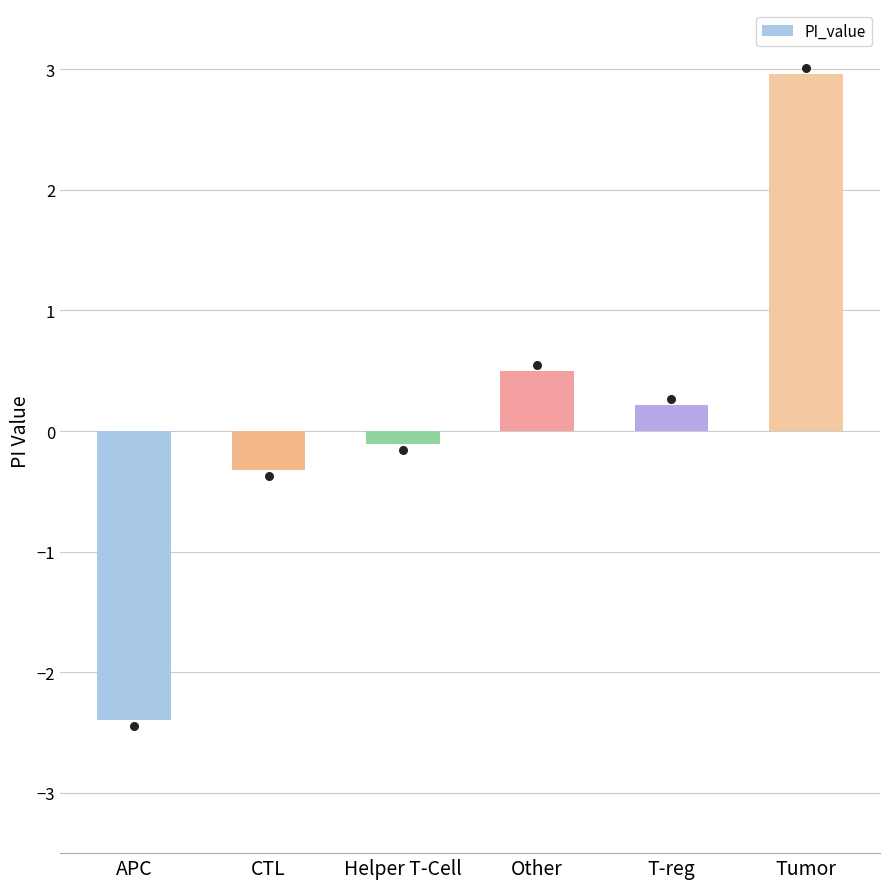

What is the change in value from Helper T-Cell to T-reg?

+0.3